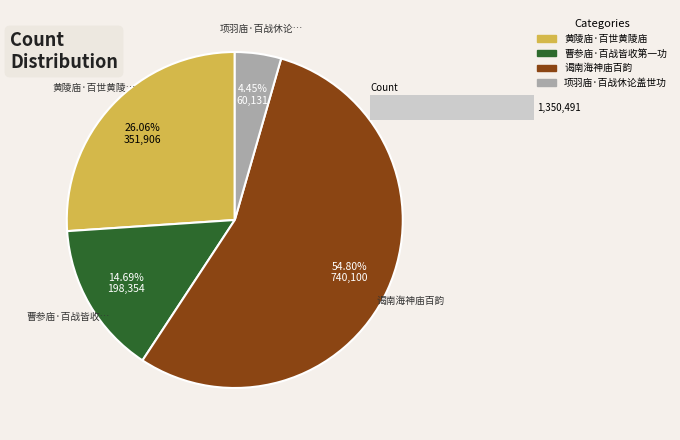

To the nearest percent, what is the difference between the largest and smallest slice percentages?

50%